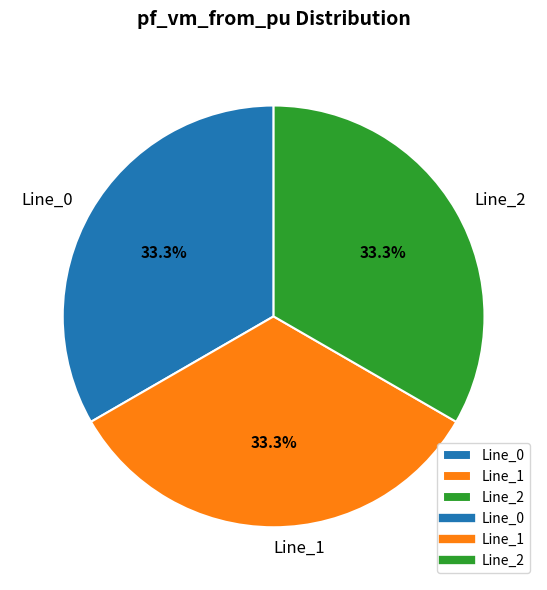

Approximately how many times larger is the value at Line_0 compared to Line_2?

1.0